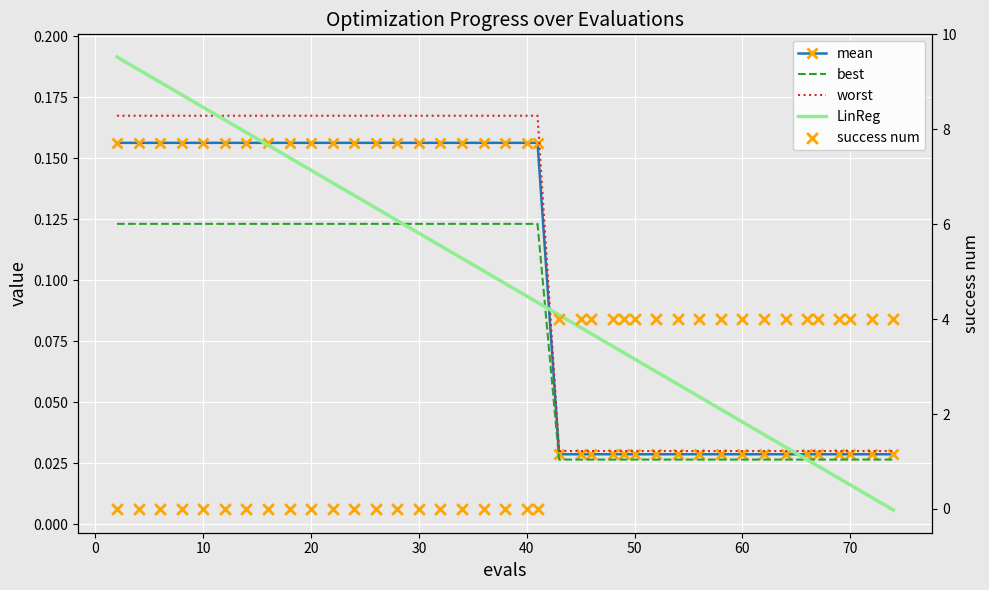

What is the total value across all series at 70?

0.6